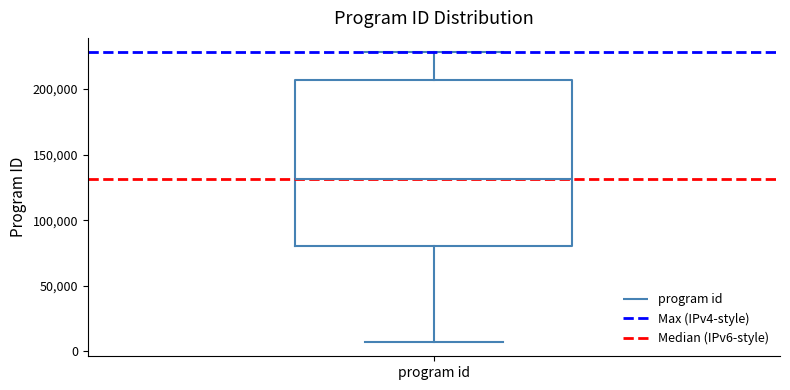

Read this box plot against the y-axis: the position of the median line, the range covered by the box, and the ends of both whiskers. The values are not printed on the chart, so give them approximately, as read against the axis.

median 130000, box 80000 to 205000, whiskers 5000 to 230000